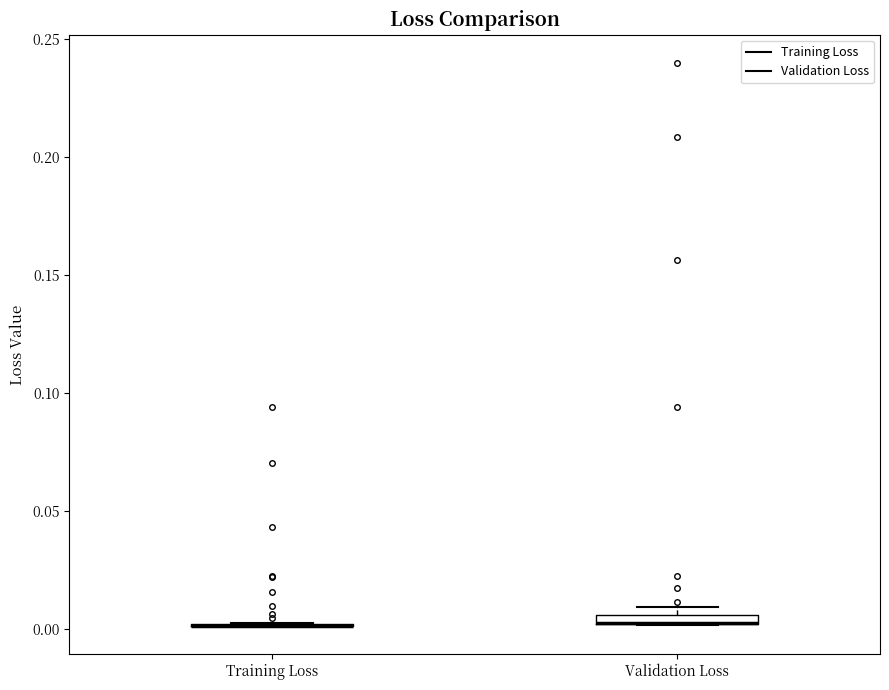

Where is the lower edge of the box for Validation Loss on the y-axis? The values are not printed on the chart, so give them approximately, as read against the axis.

0.000